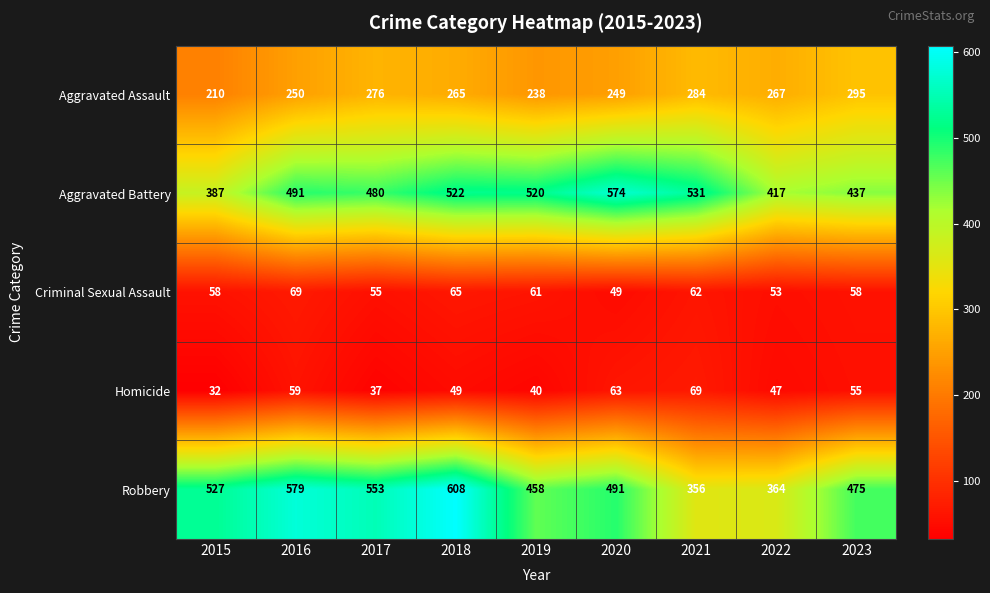

Where does the Aggravated Assault series first go above 265?

2017